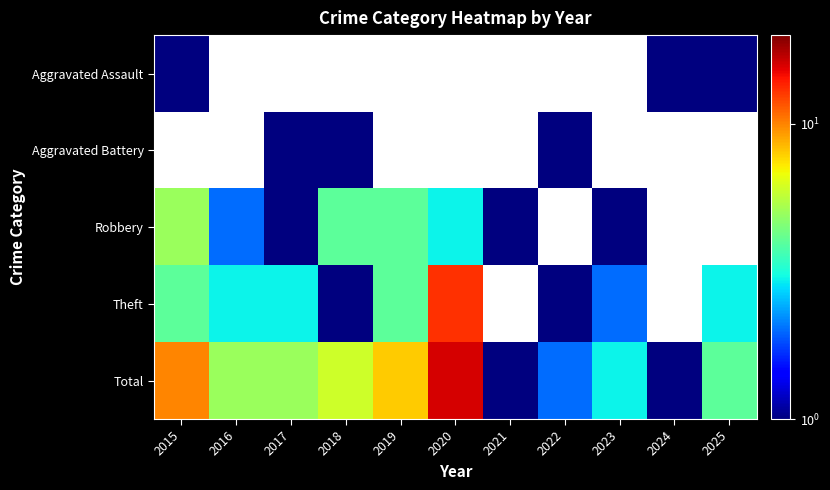

Which series has the largest range (max minus min)?

Total